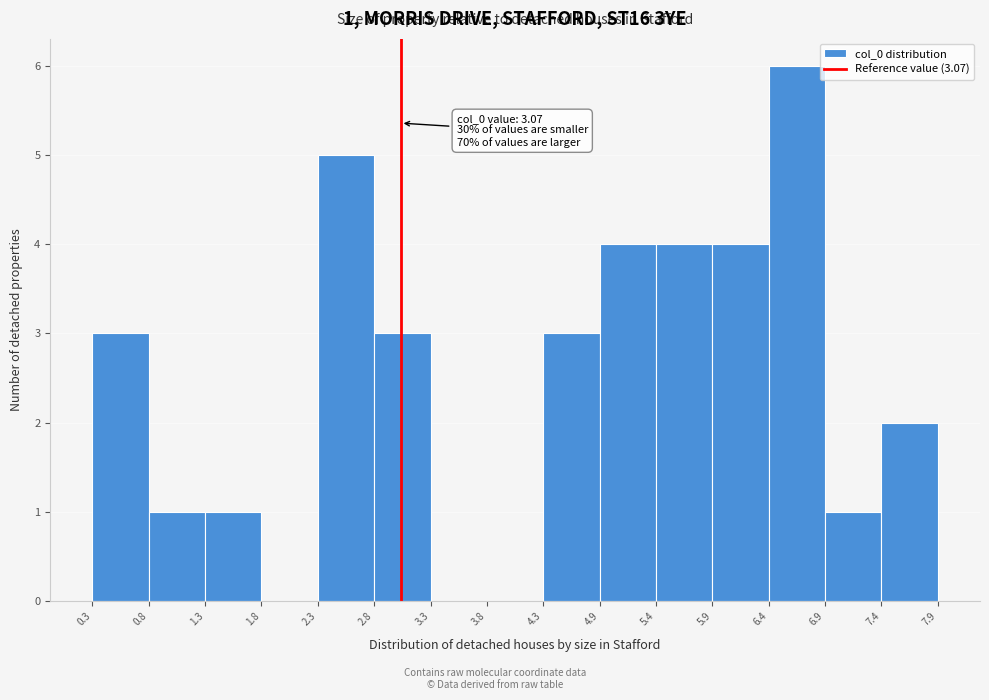

Which range on the x-axis has the tallest bar?

6.4 to 6.9